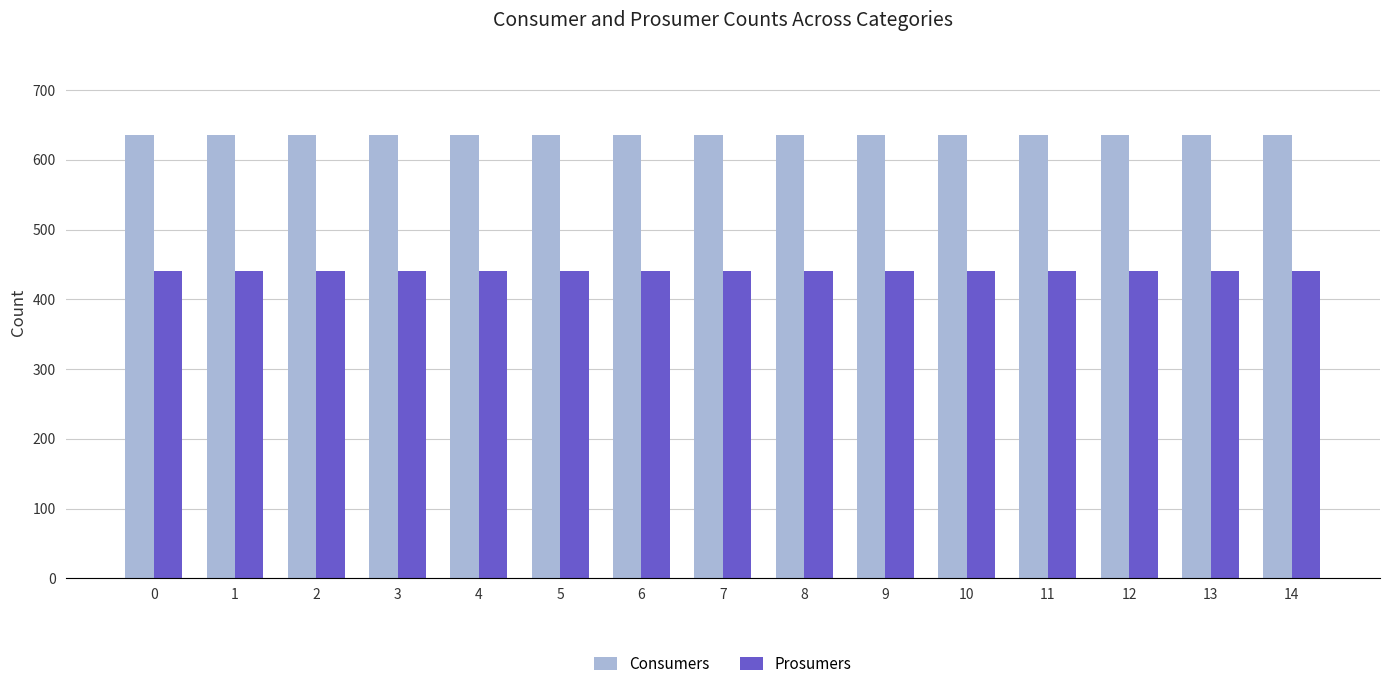

List the series in order of their peak value, highest first.

Consumers, Prosumers